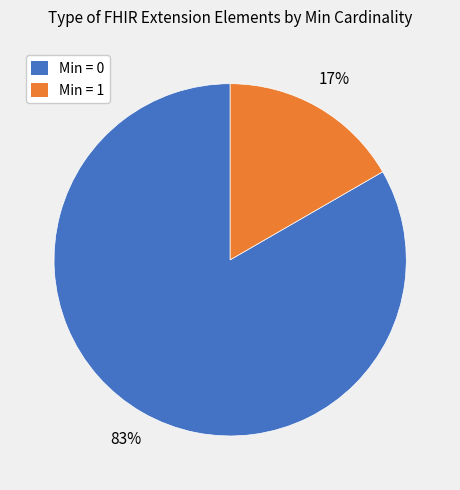

Which has a higher value, Min = 1 or Min = 0?

Min = 0